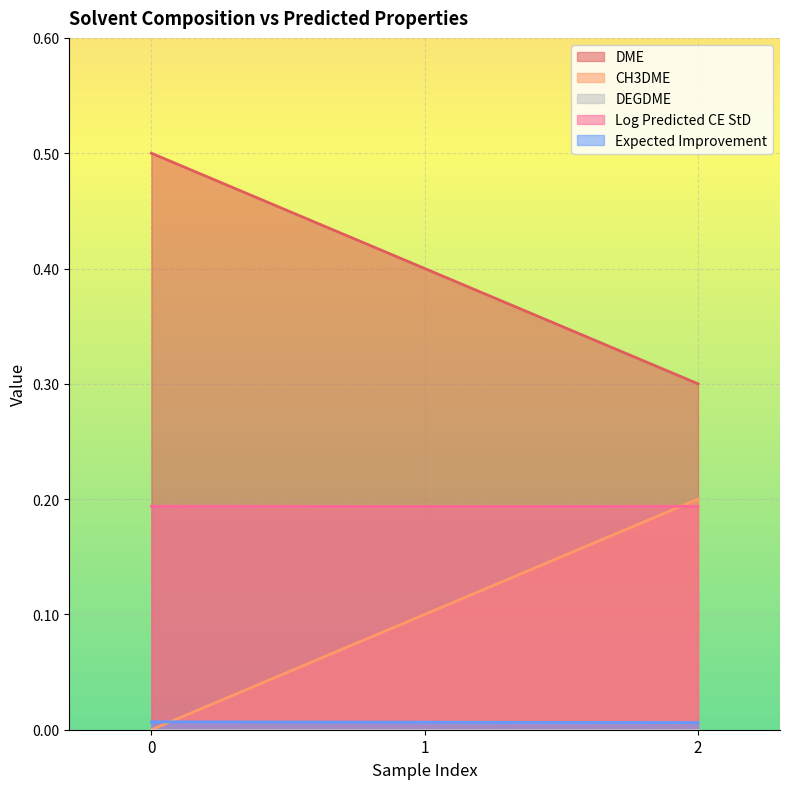

How many positive values does the CH3DME series have?

2